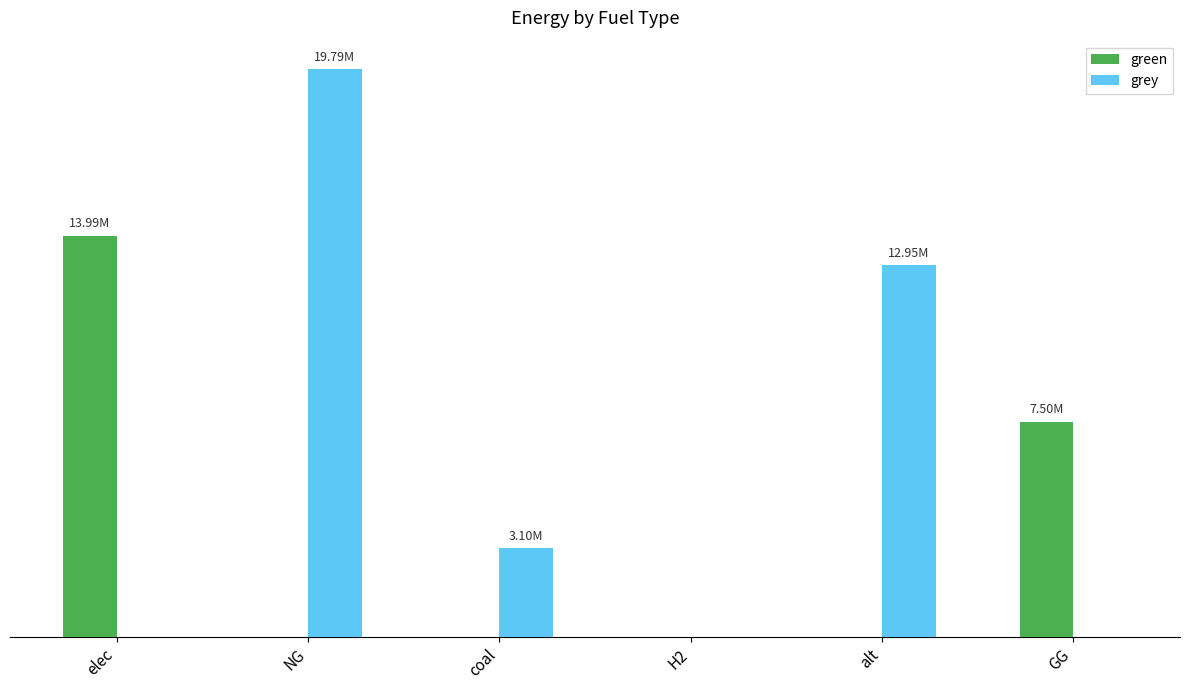

Rank the series by their maximum value, from lowest to highest.

green, grey